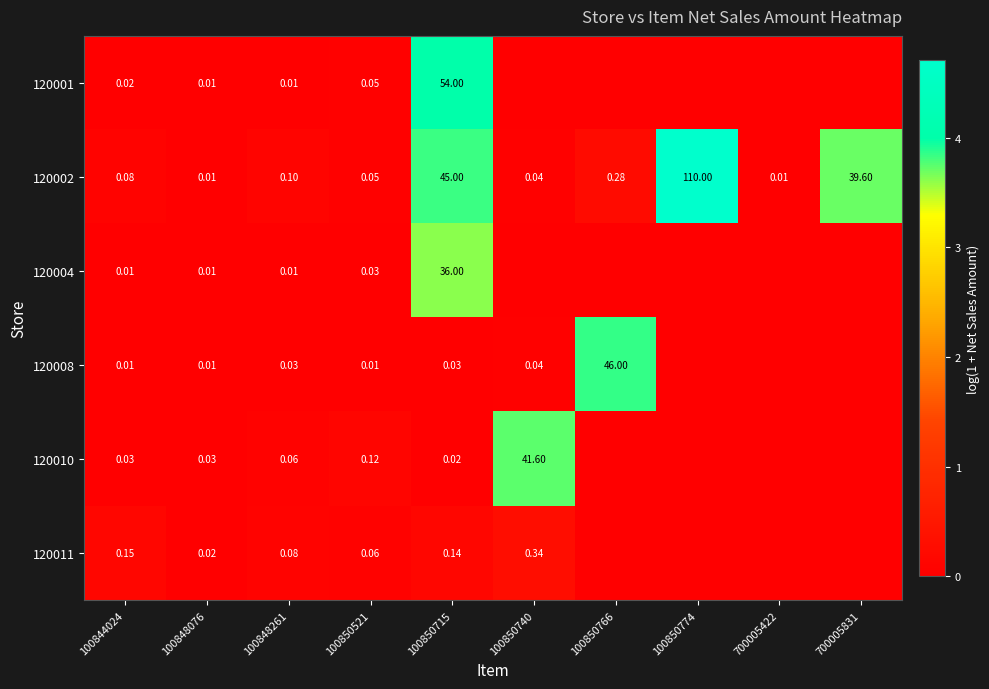

How many distinct data groups are displayed?

6